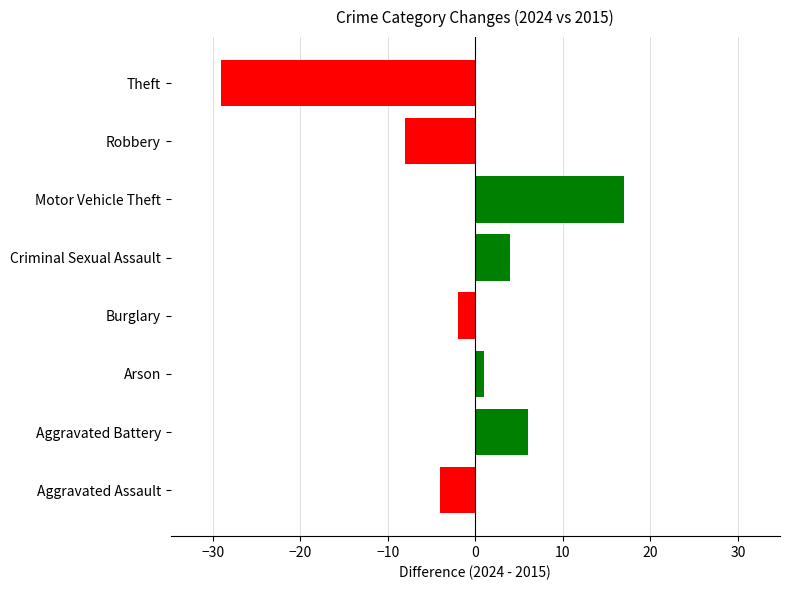

What is the spread (max minus min) of values at 3?

2